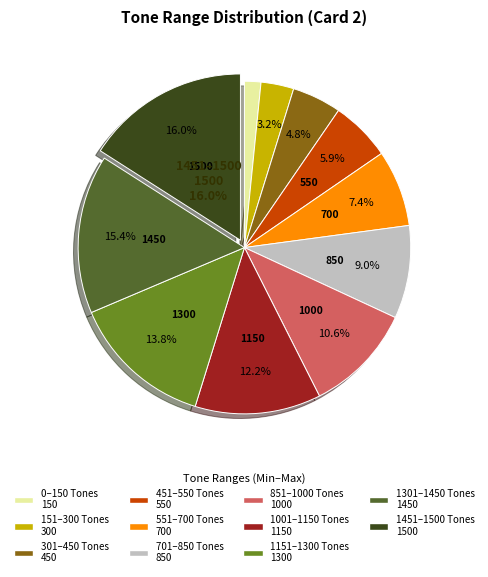

Does 551 account for over 50% of the chart?

No